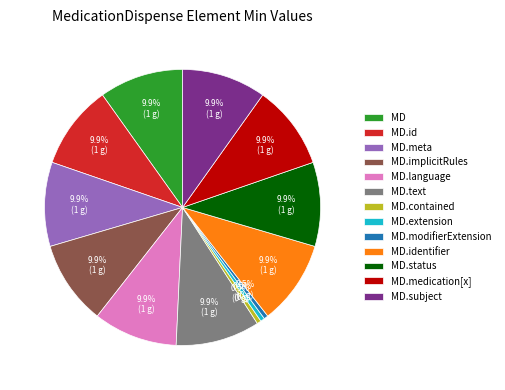

Is there any slice that represents more than half of the pie?

No